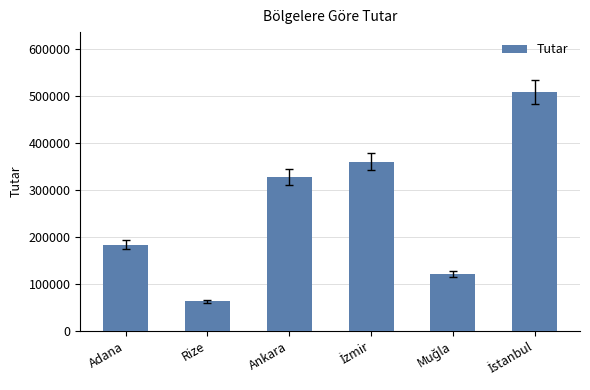

What is the difference between the maximum and second lowest values?

387100